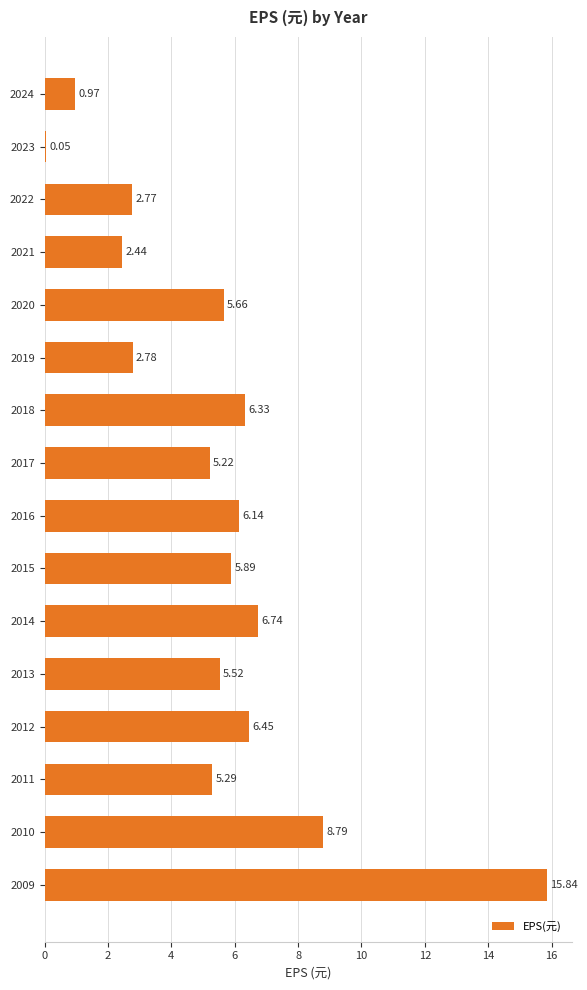

Which label corresponds to the smallest value in the chart?

2023